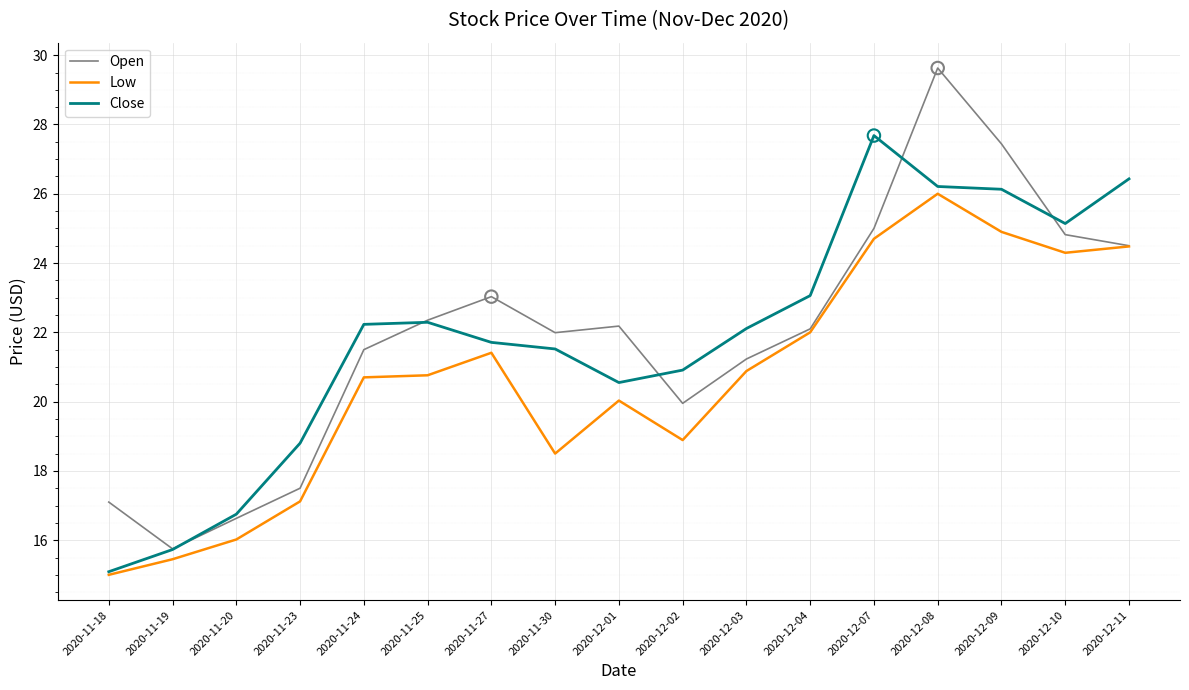

Is the value of Open at 2020-11-18 greater than the value of Low at 2020-12-08?

No